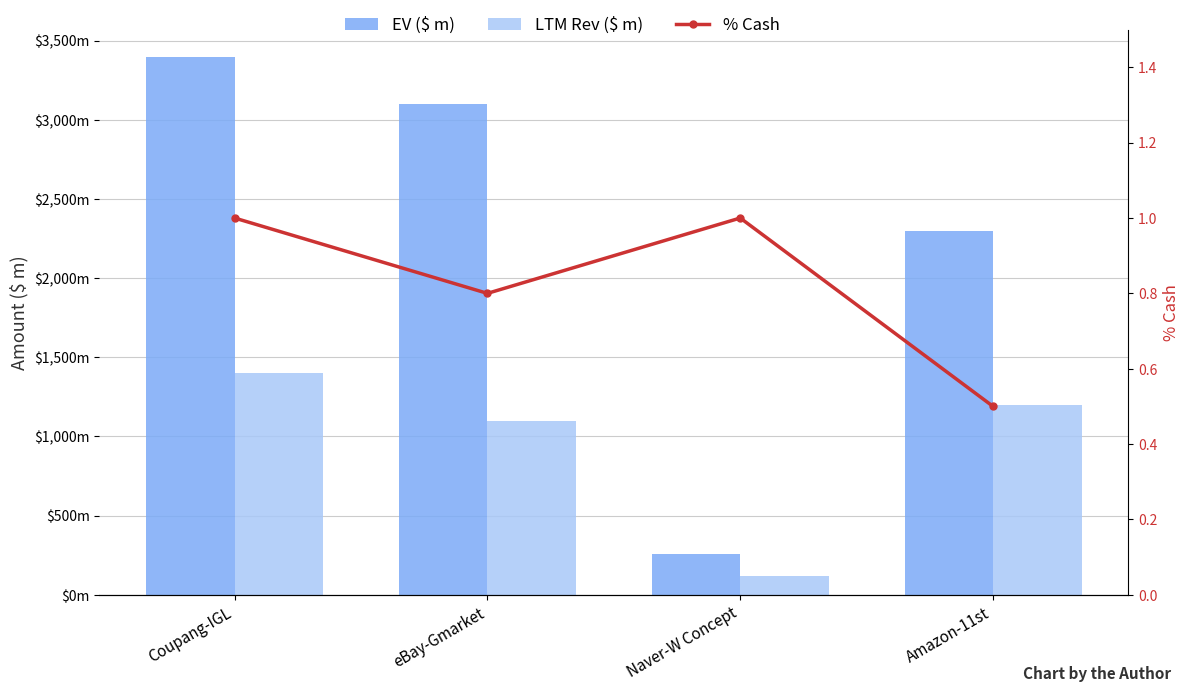

Count the number of data series in this chart.

3